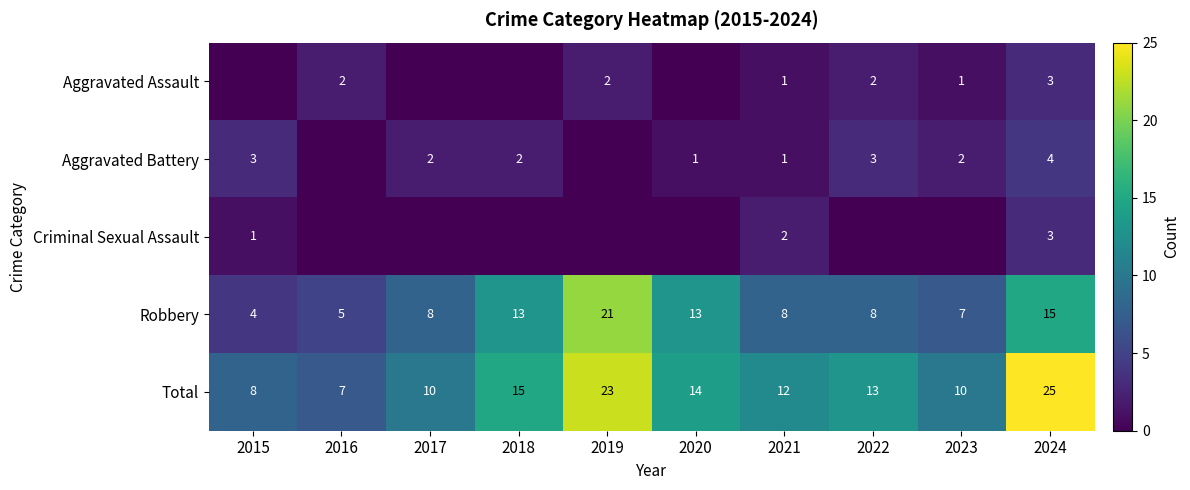

Which has a higher value, 2018 or 2015?

2018